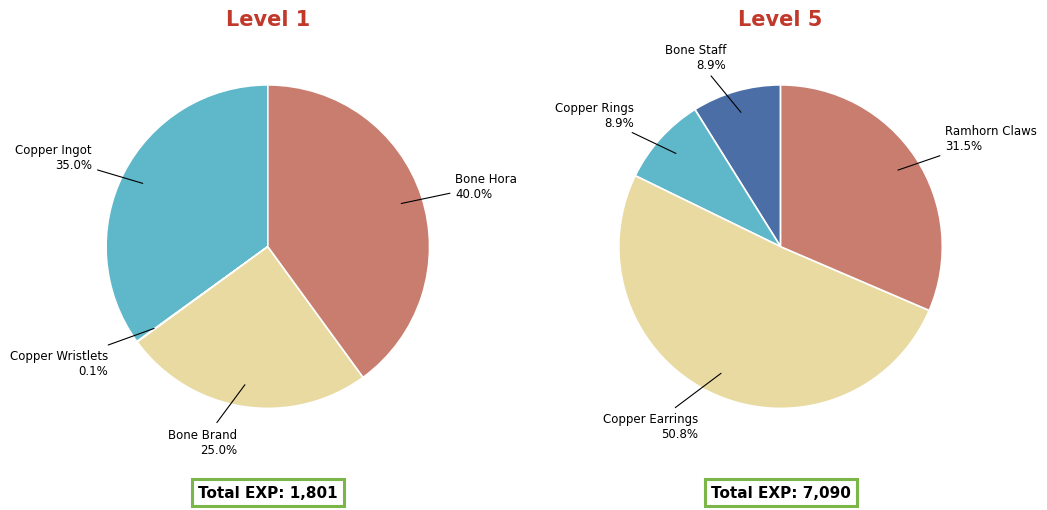

What is the smallest slice in the pie chart?

Copper Wristlets